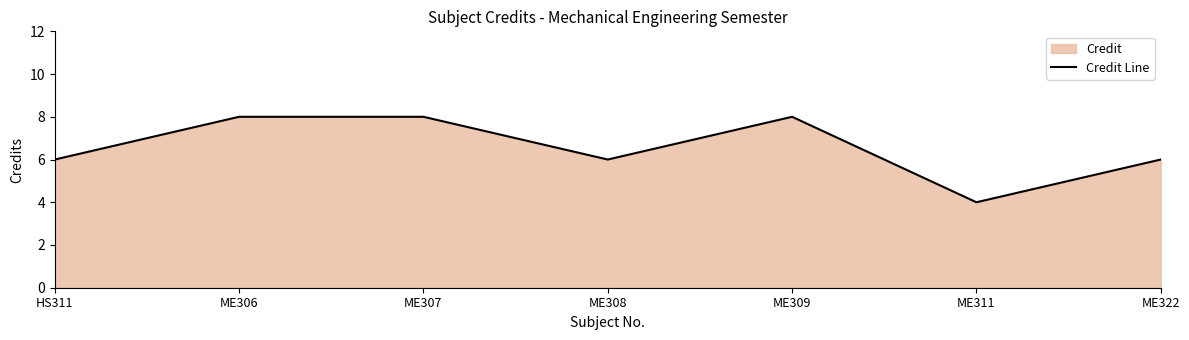

What is the difference between the second highest and minimum values?

4